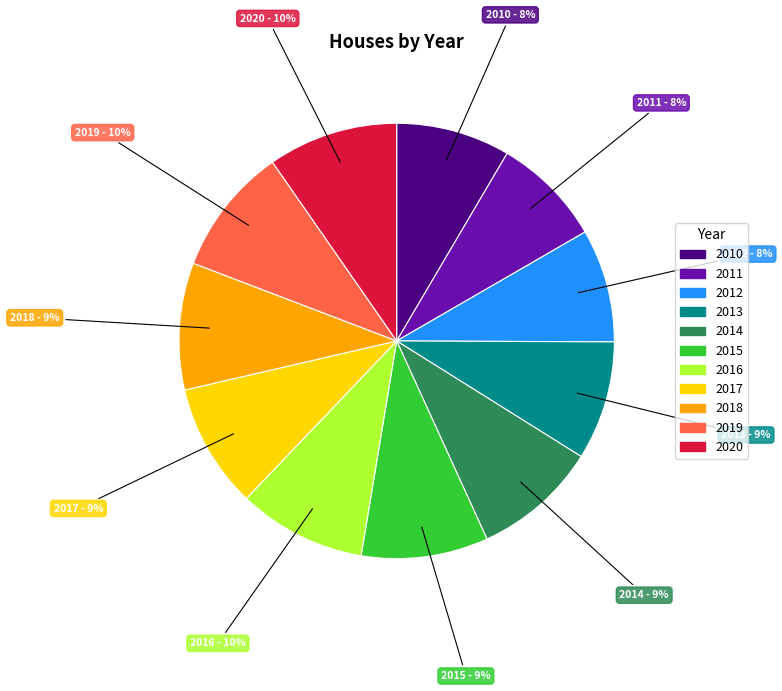

Combined, do 2016 and 2020 account for over 50%?

No